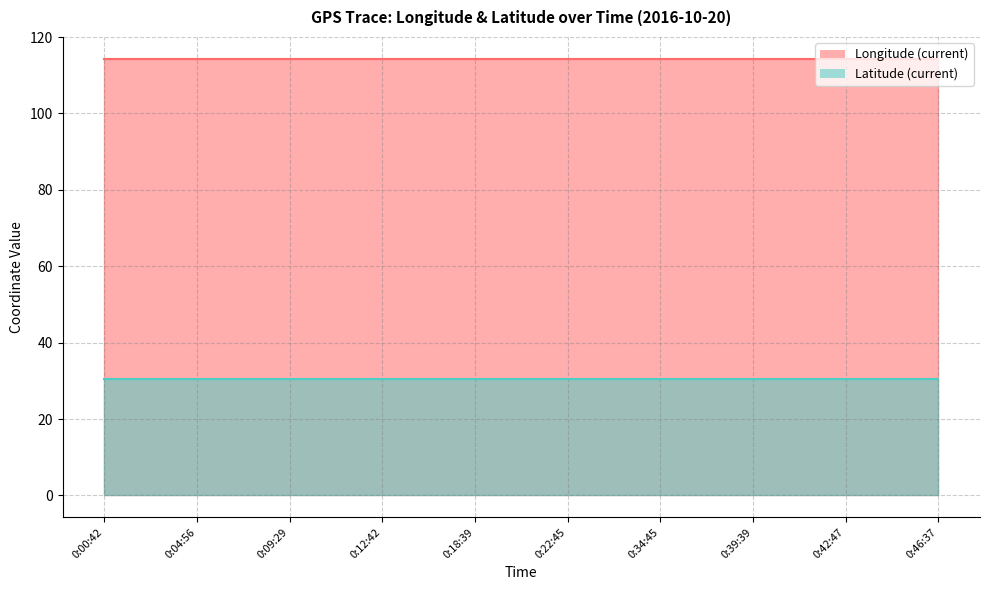

What is the value of the Latitude (current) point at the 15th from the left?

30.6